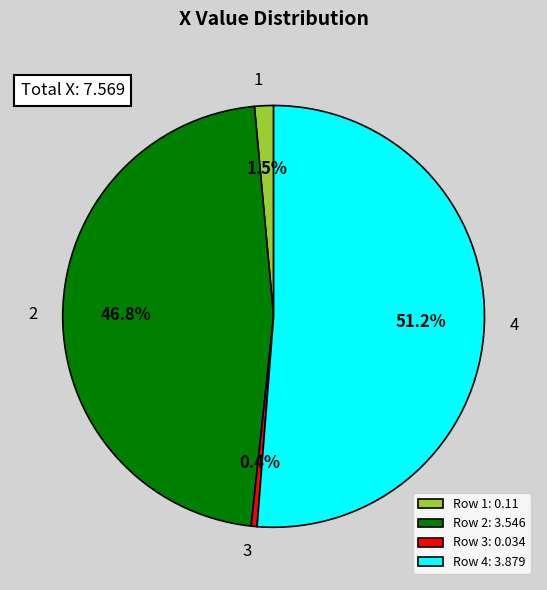

What percentage do Row 4: 3.879 and Row 3: 0.034 together represent?

51.7%